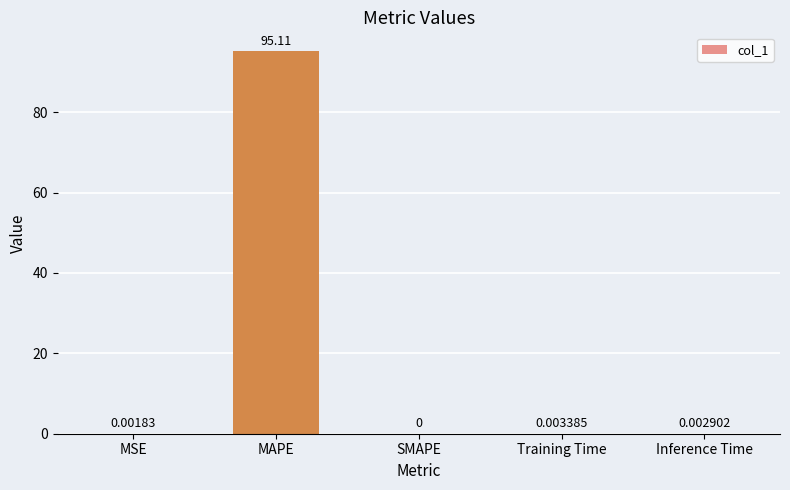

What is the sum of all values?

95.1